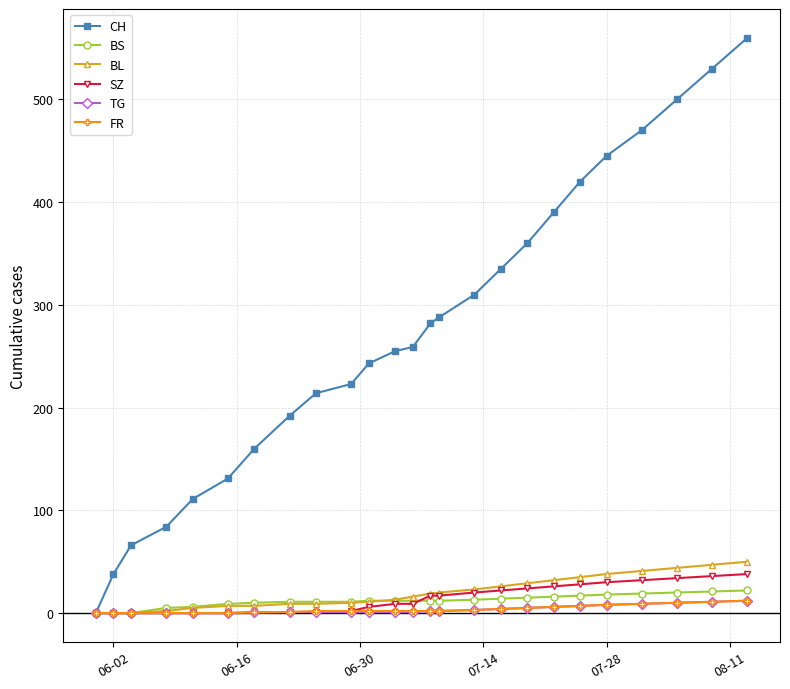

What is the value of the BS point at the 18th from the left?

15